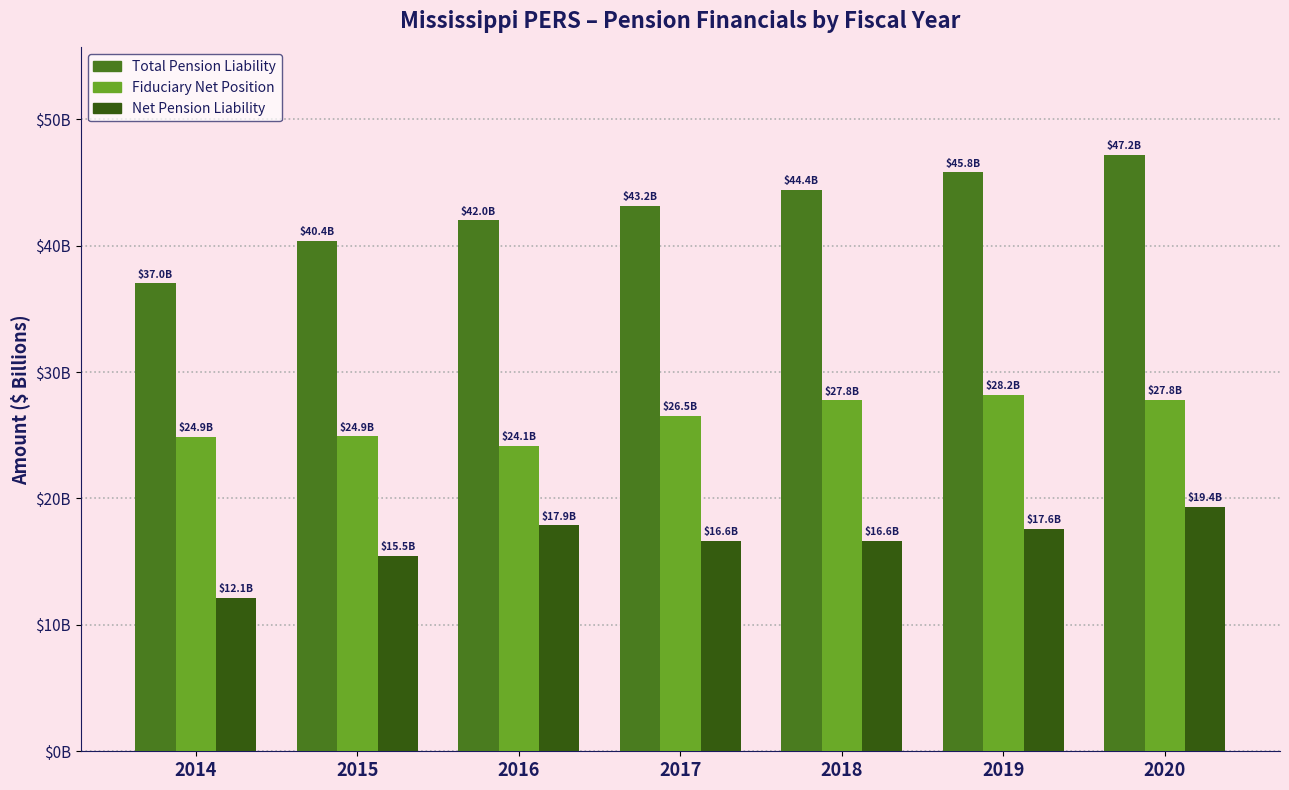

What are all the series names shown in the legend?

Total Pension Liability, Fiduciary Net Position, Net Pension Liability